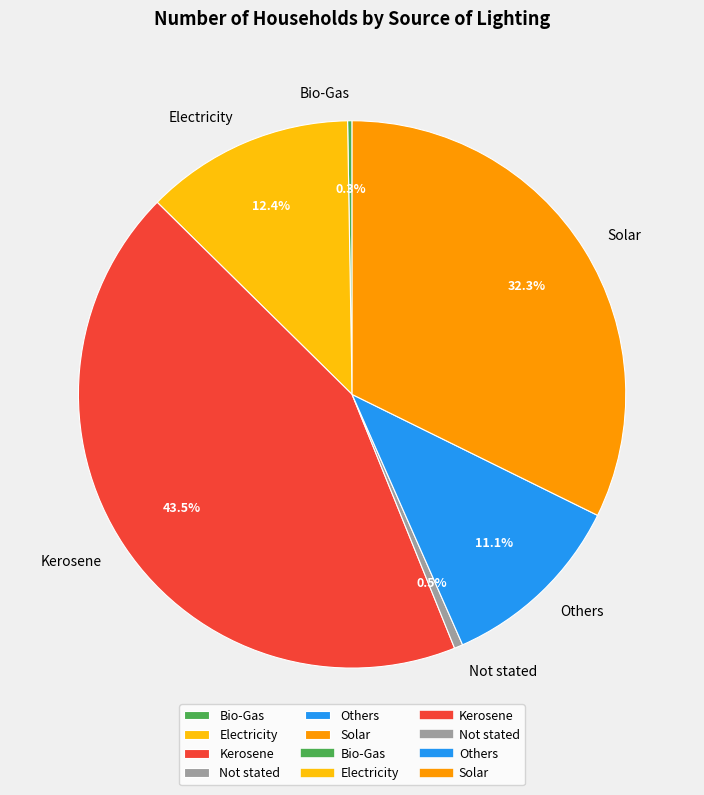

Is it true that Kerosene is 38% of the pie?

False